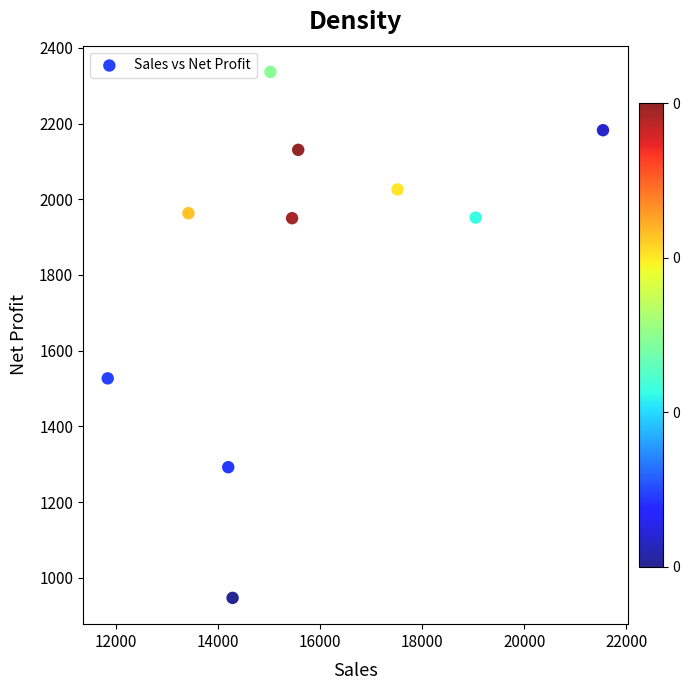

What is the range of Y values (max minus min)?

1389.6